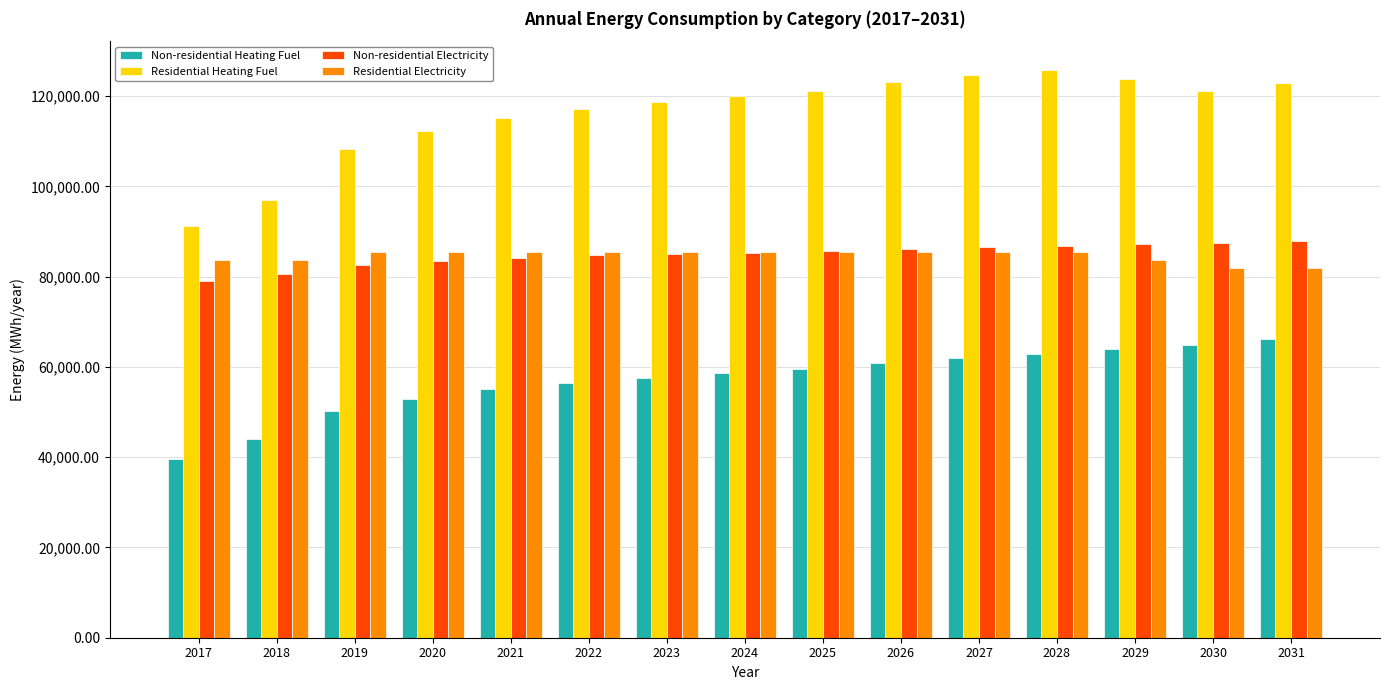

What is the total value across all series at 2022?

343812.5